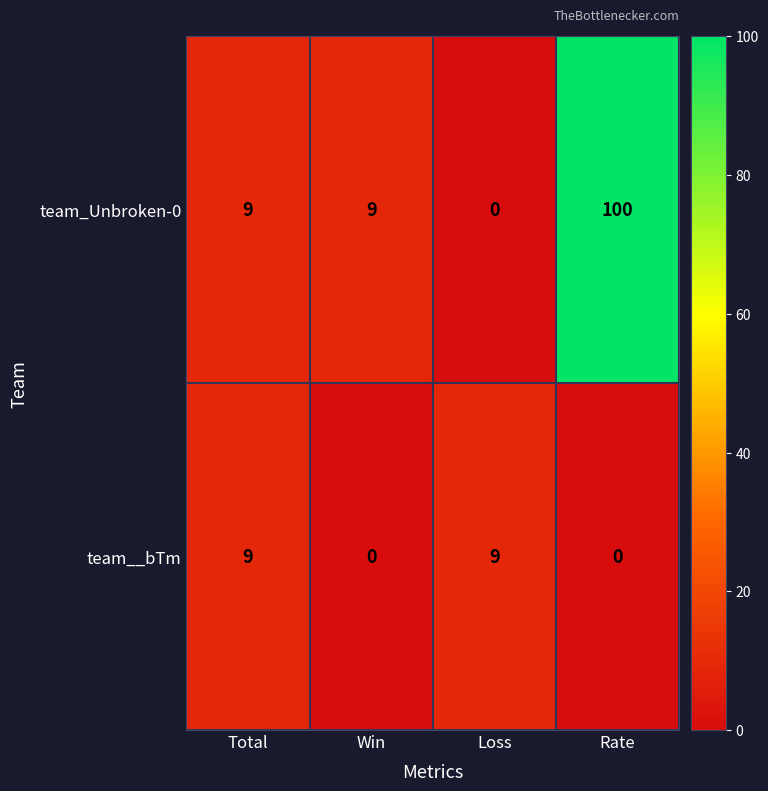

Reading left to right, extract all data points from this chart.

team_Unbroken-0: Total=9	Win=9	Loss=0	Rate=100
team__bTm: Total=9	Win=0	Loss=9	Rate=0